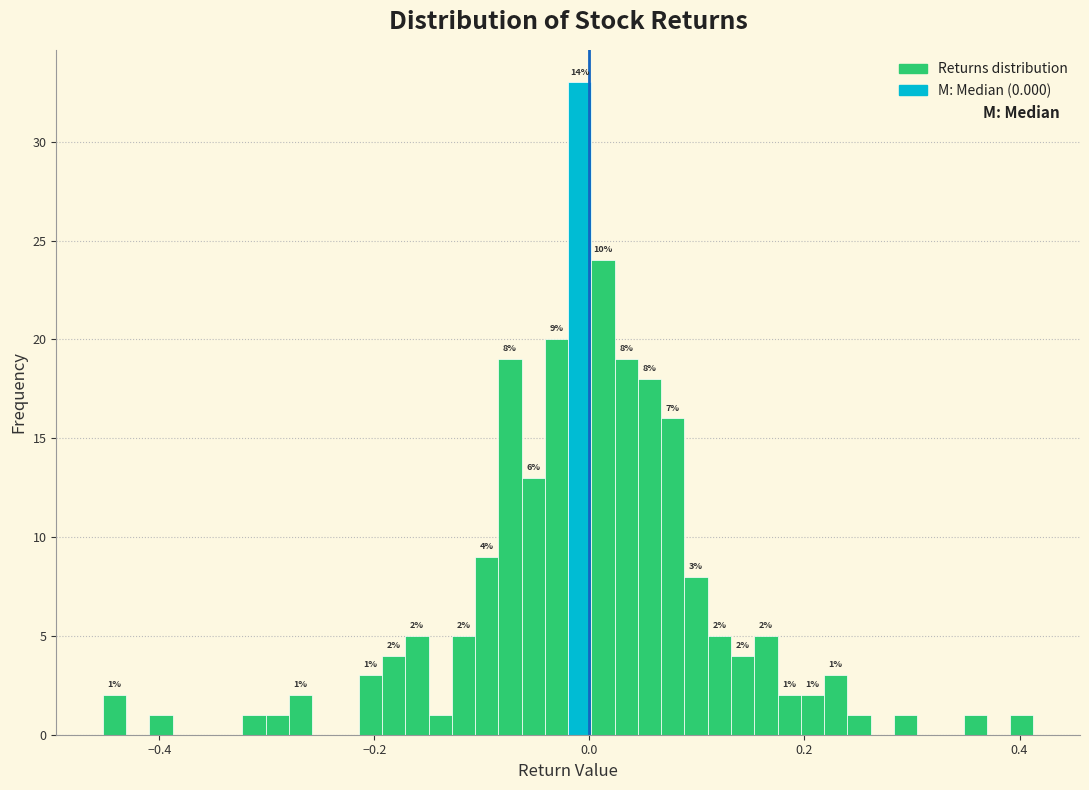

Read against the x-axis, roughly where is the centre of the tallest bar?

0.00